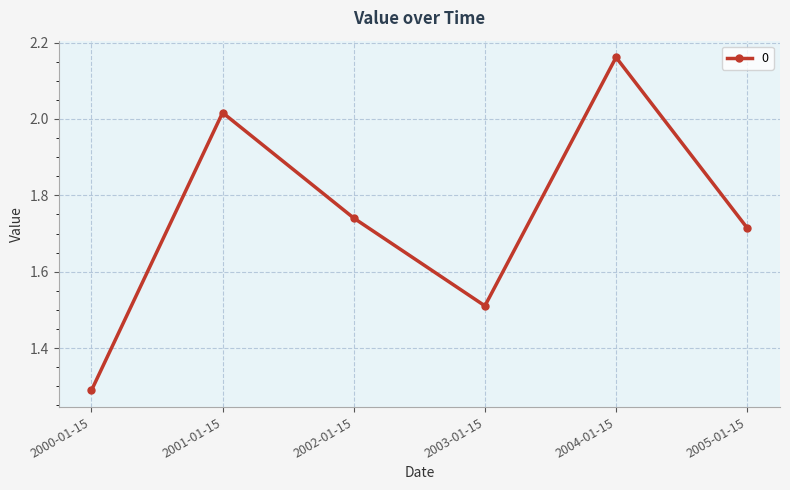

What is the label of the 5th point from the left?

2004-01-15